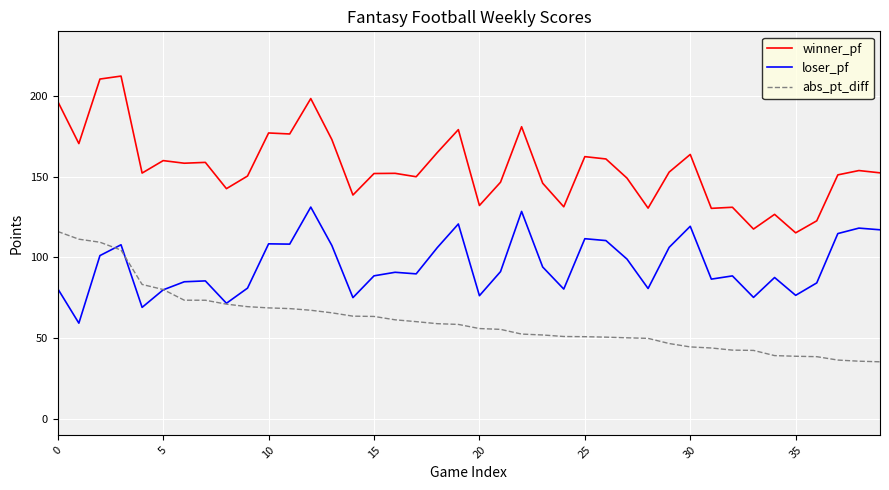

True or false: loser_pf and winner_pf intersect in this chart.

False